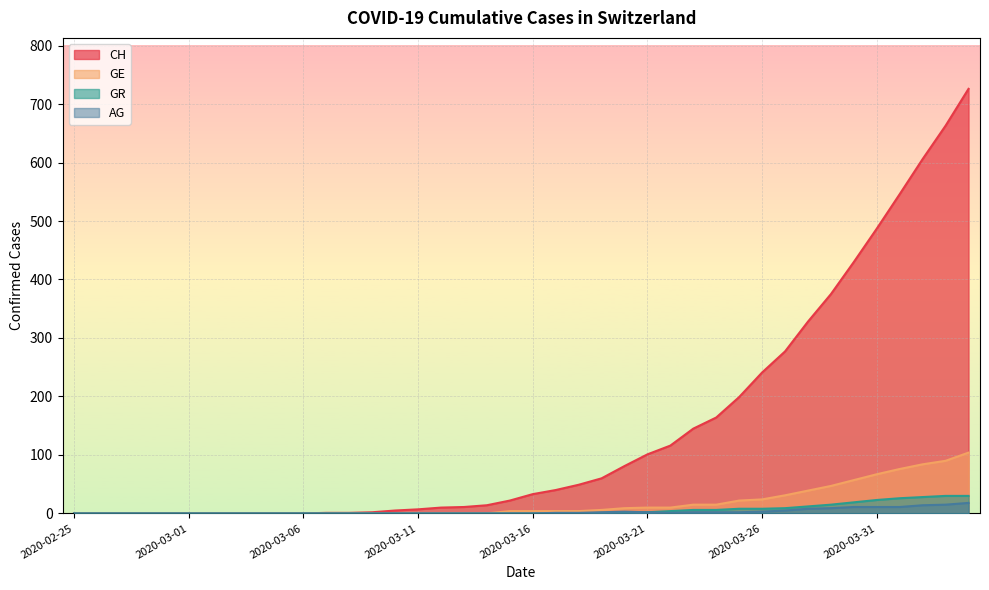

Does the chart display data point markers on the line(s)?

No